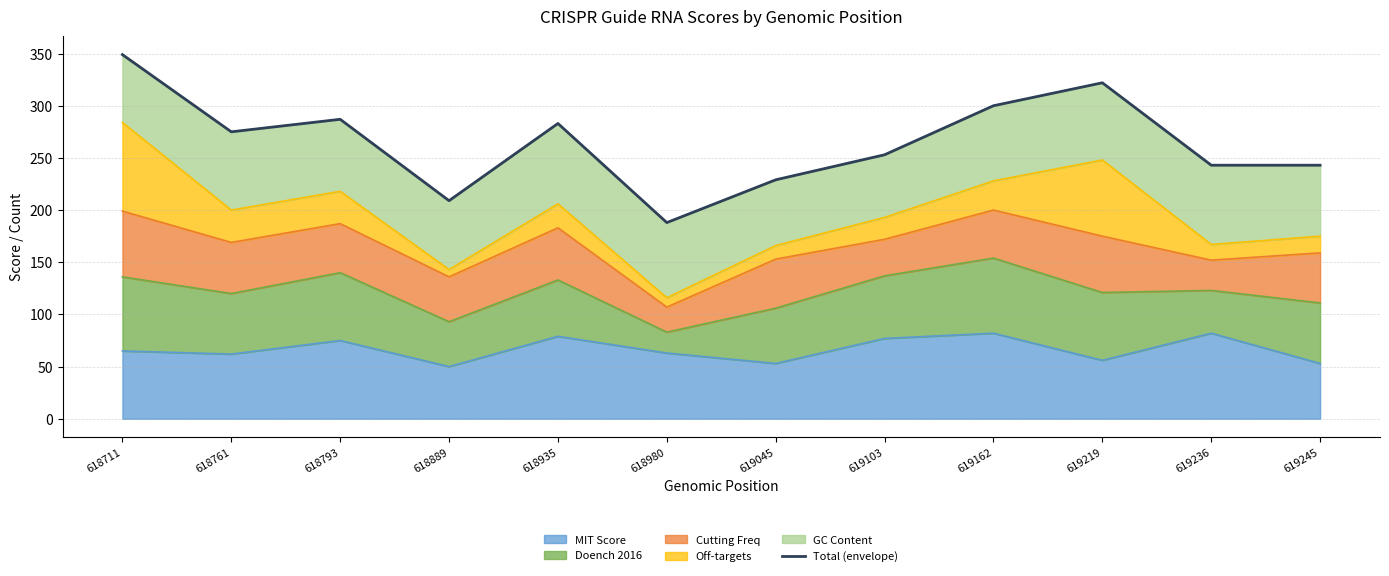

Is it true that the value at 619162 is 300?

True